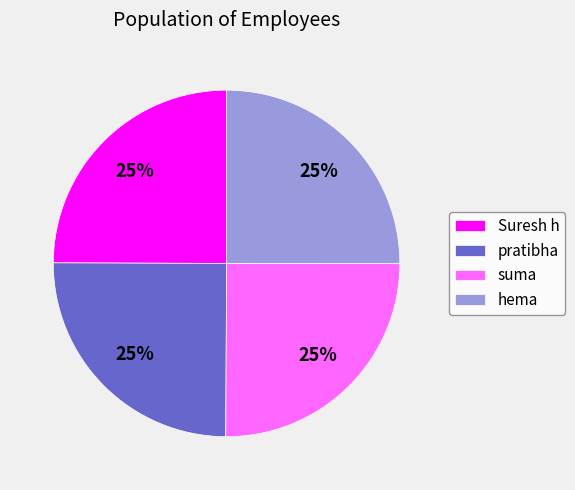

Is it true that hema is 12% of the pie?

False